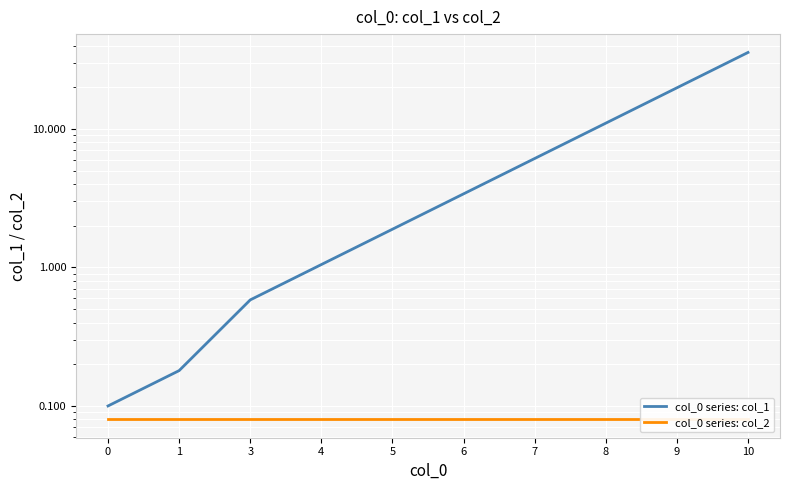

Read the col_0 series: col_1 value at 4.

1.0